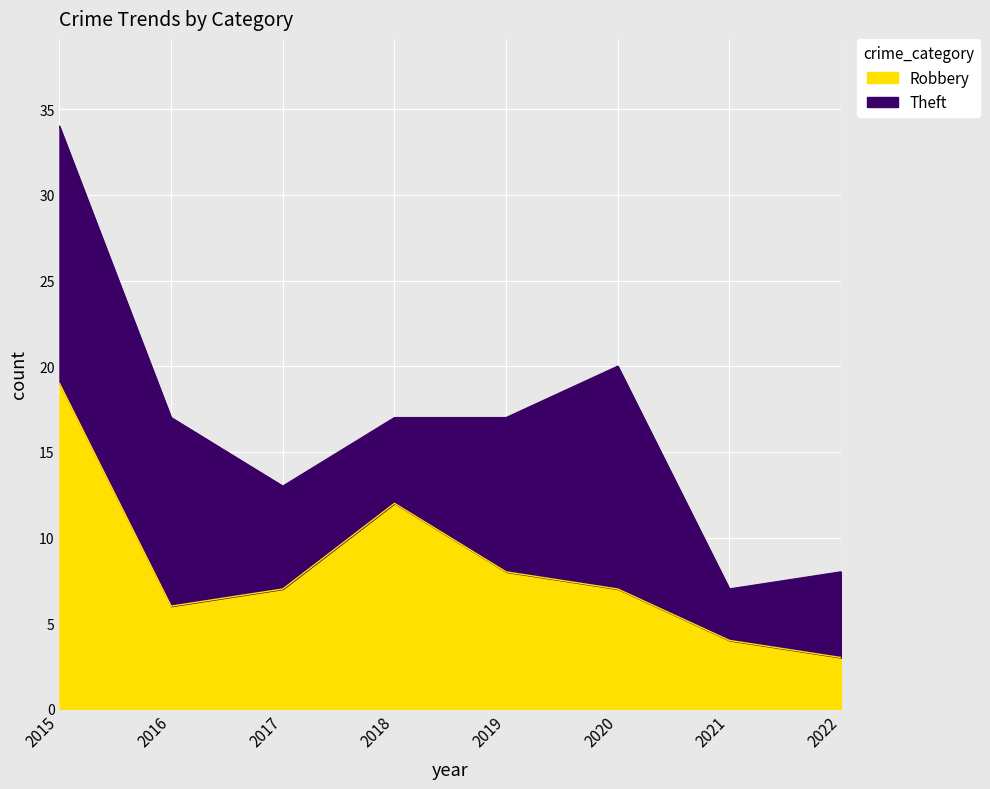

How many data points in Theft are above 17?

2